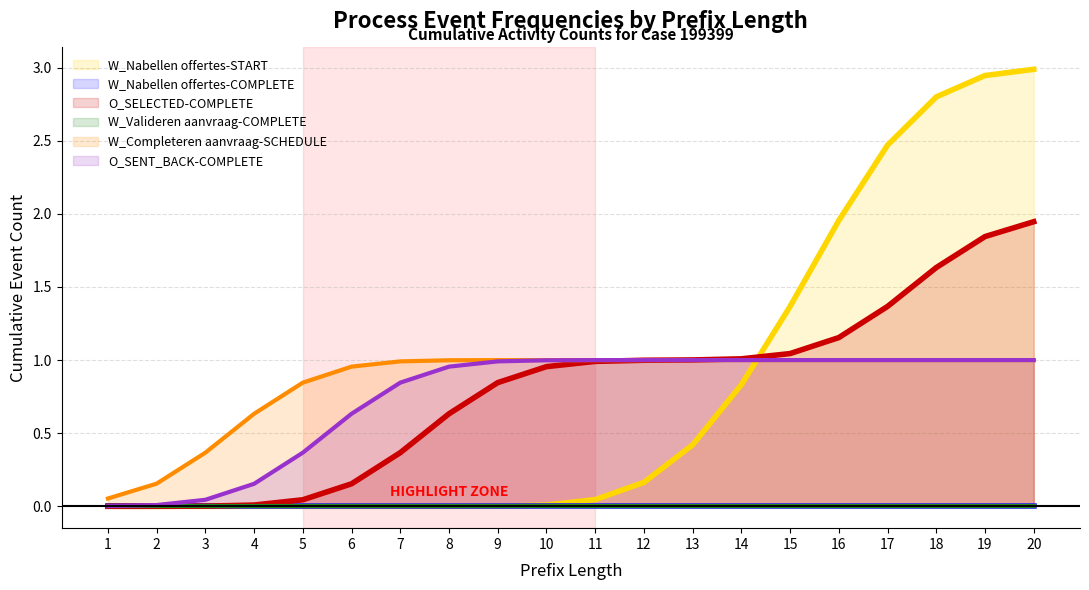

At which label does W_Nabellen offertes-COMPLETE reach its peak?

1